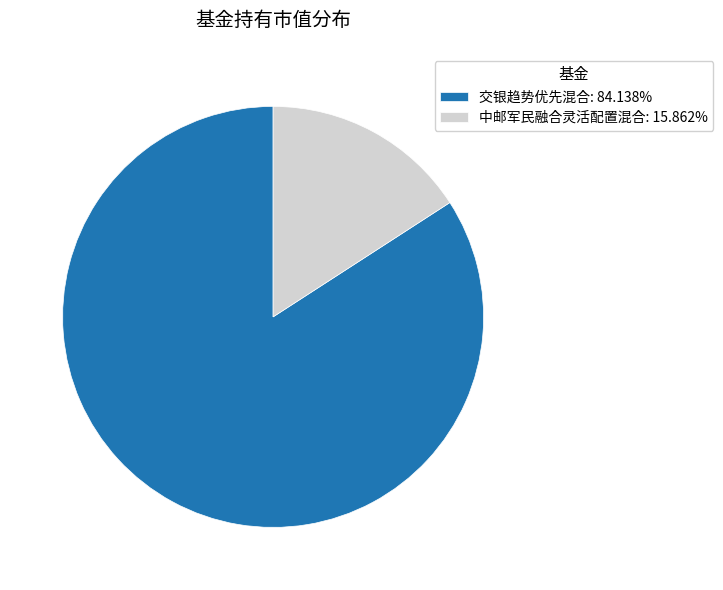

Combined, do 交银趋势优先混合 and 中邮军民融合灵活配置混合 account for over 50%?

Yes